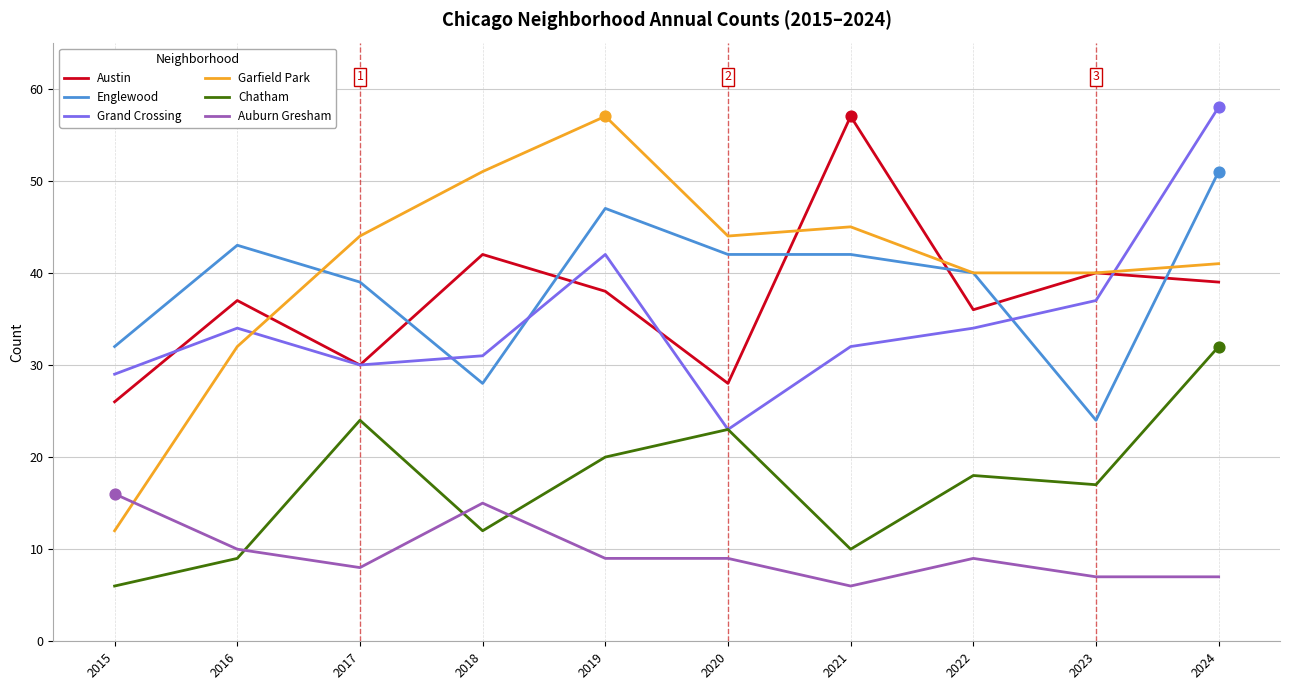

Is the value of Englewood at 2017 greater than the value of Austin at 2016?

Yes